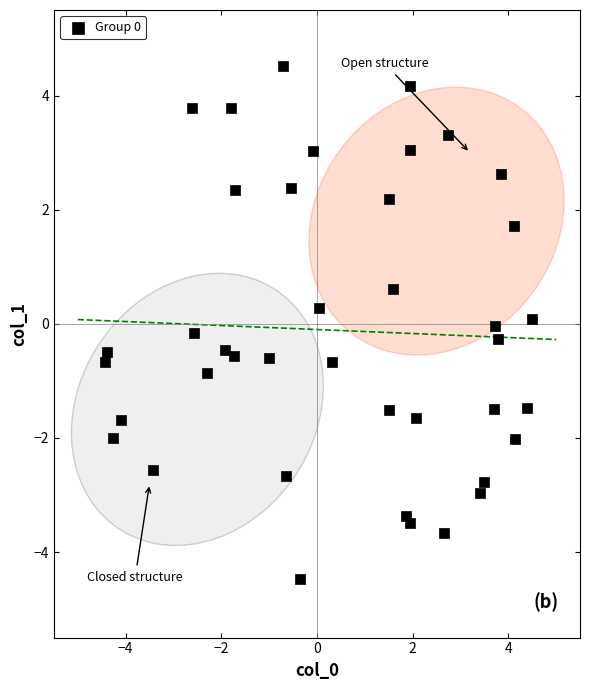

What is the range of X values (max minus min)?

8.9